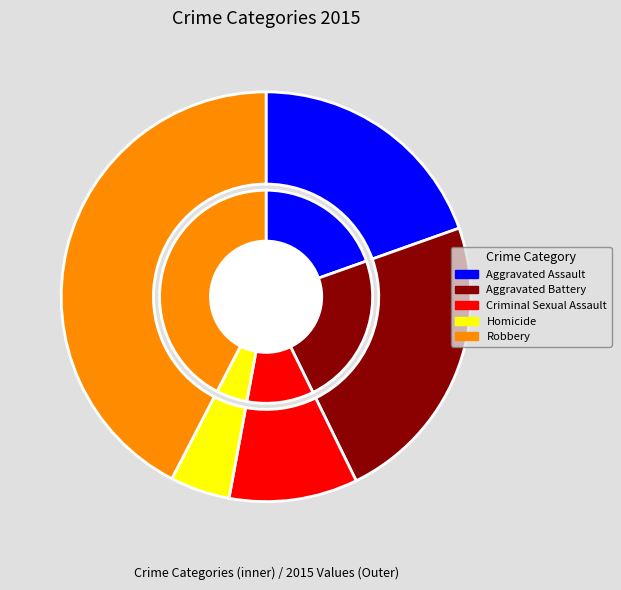

Combined, what portion of the pie is Homicide and Robbery?

47.1%